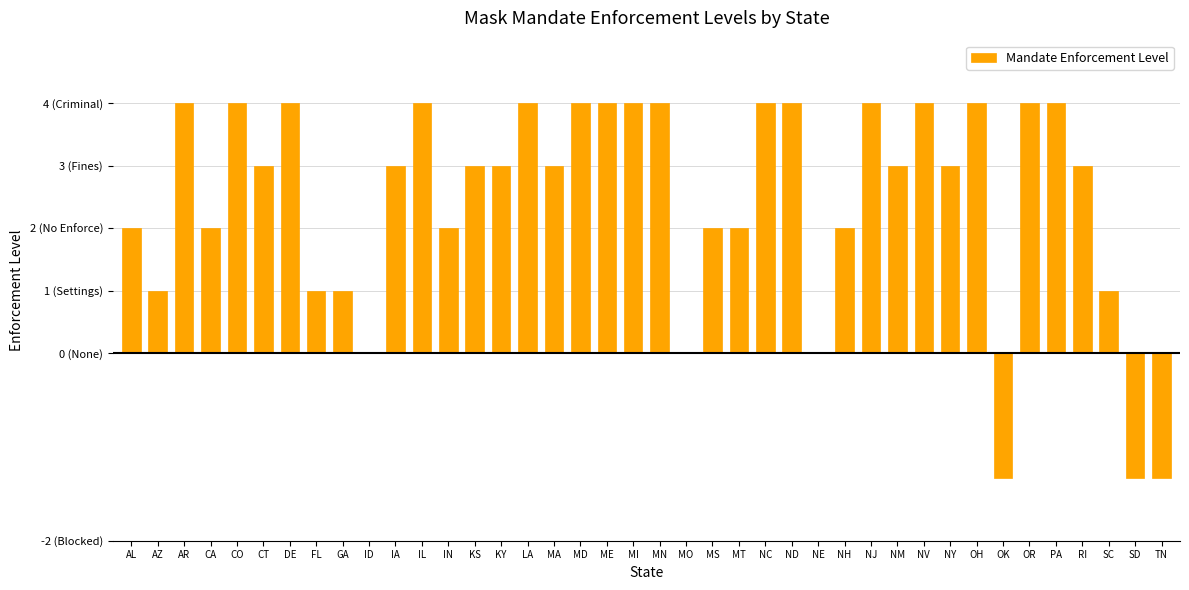

The chart shows a value of 3 at MA. True or false?

True